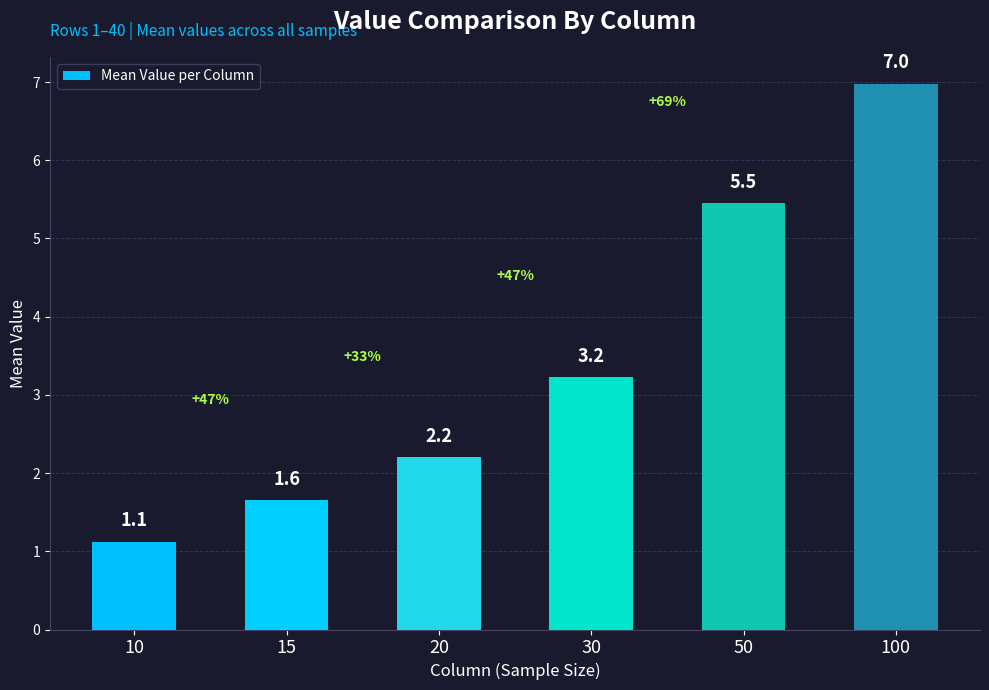

Approximately how many times larger is the value at 10 compared to 50?

0.2